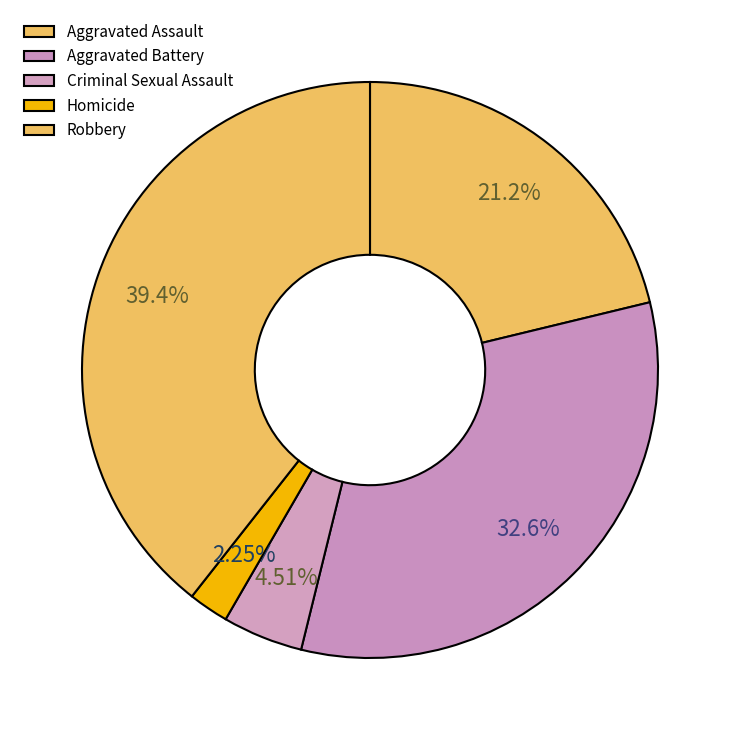

Which has a higher value, Aggravated Assault or Homicide?

Aggravated Assault